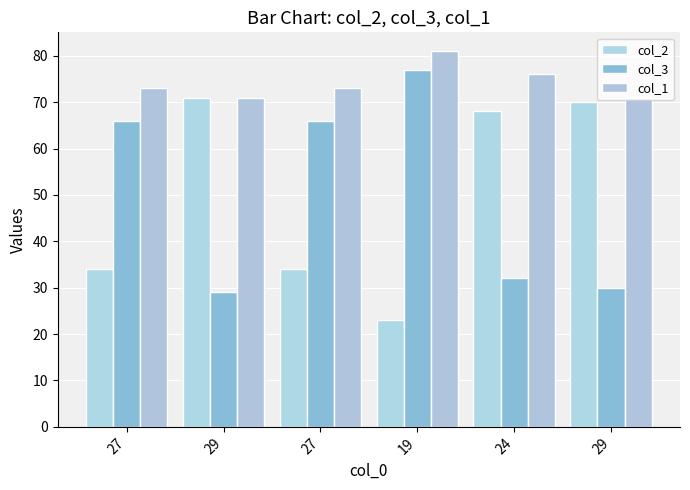

Reading left to right, list all the values displayed in this chart.

col_2: 27=34	29=71	27=34	19=23	24=68	29=70
col_3: 27=66	29=29	27=66	19=77	24=32	29=30
col_1: 27=73	29=71	27=73	19=81	24=76	29=71